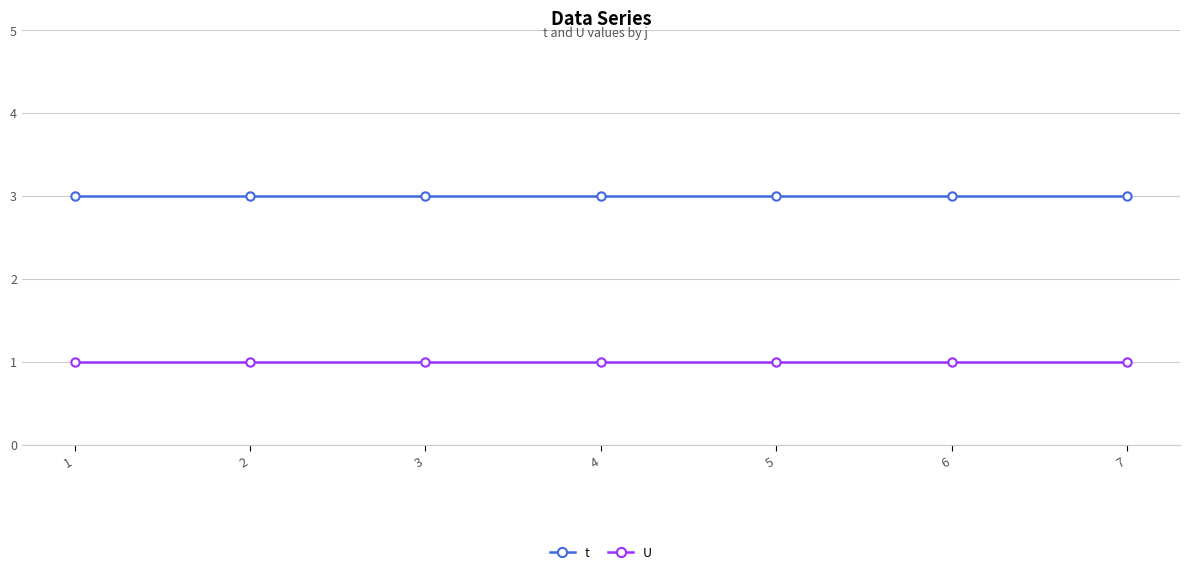

Is the value of t at 5 greater than the value of U at 2?

Yes